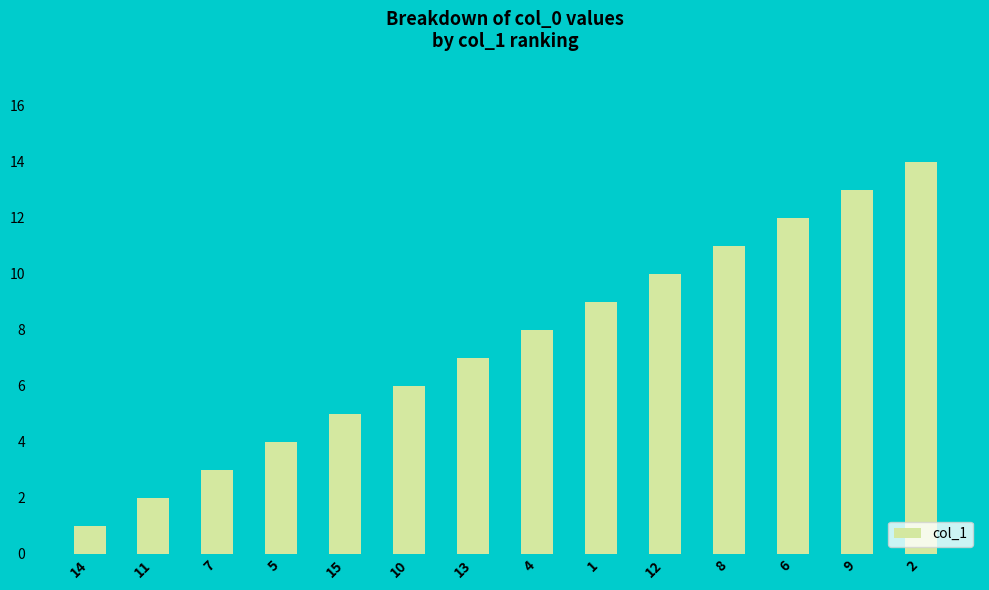

How many categories are shown in the chart?

14